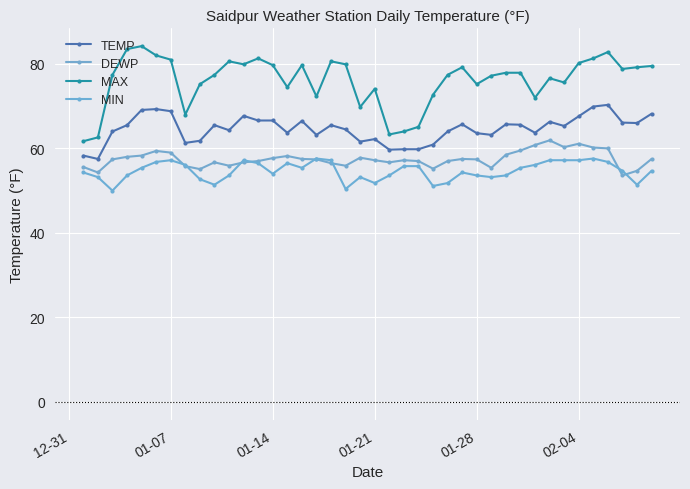

Which series has the largest total across all categories?

MAX